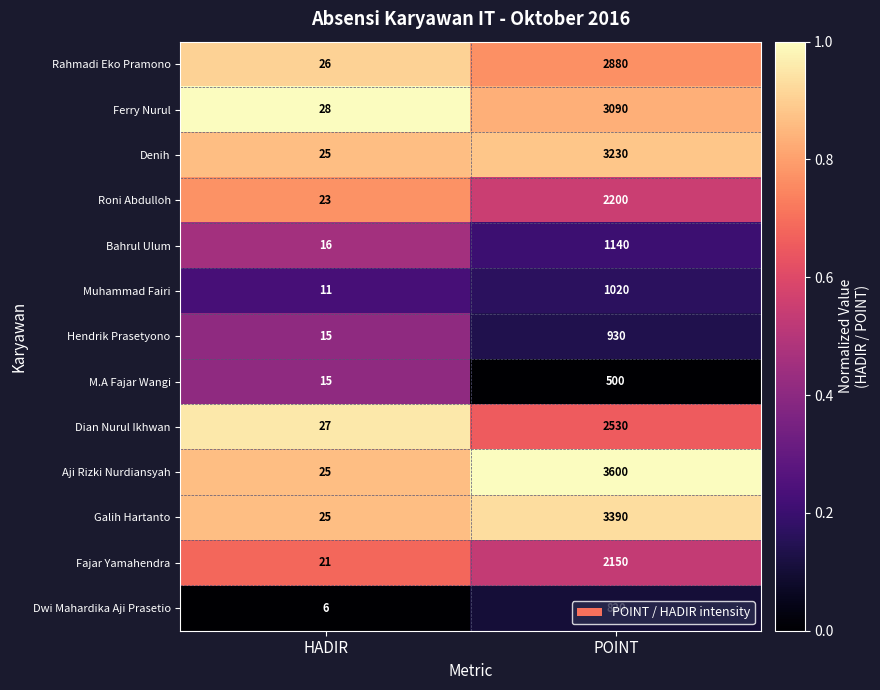

What is the difference between the maximum and minimum values in the Muhammad Fairi series?

1009